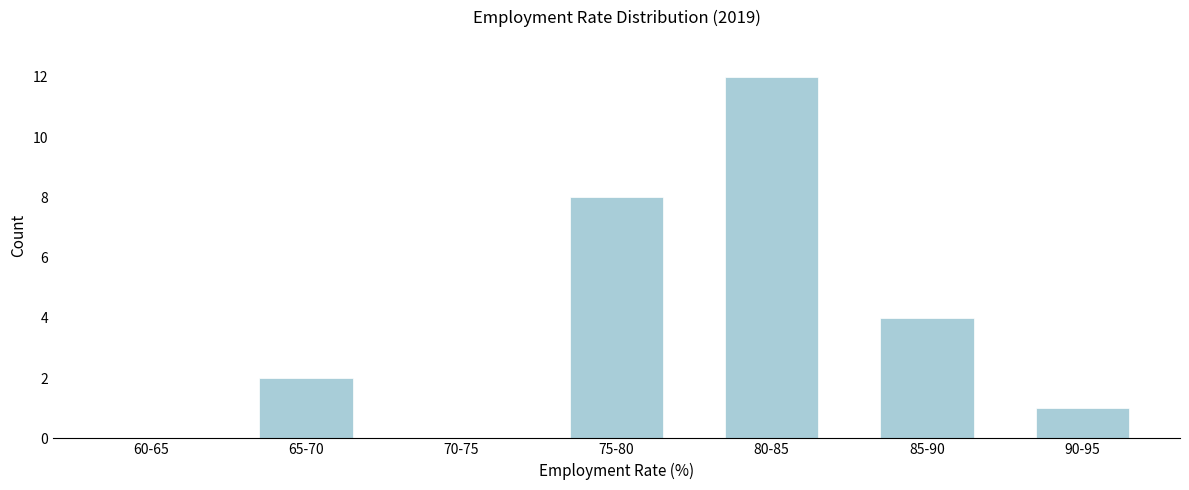

Reading left to right, extract all data points from this chart.

60-65=0	65-70=2	70-75=0	75-80=8	80-85=12	85-90=4	90-95=1